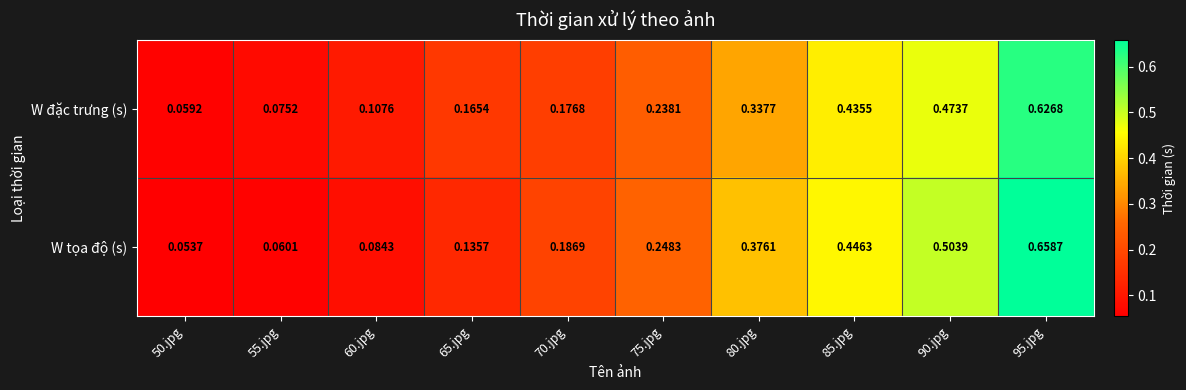

Which series has the widest spread of values?

W tọa độ (s)